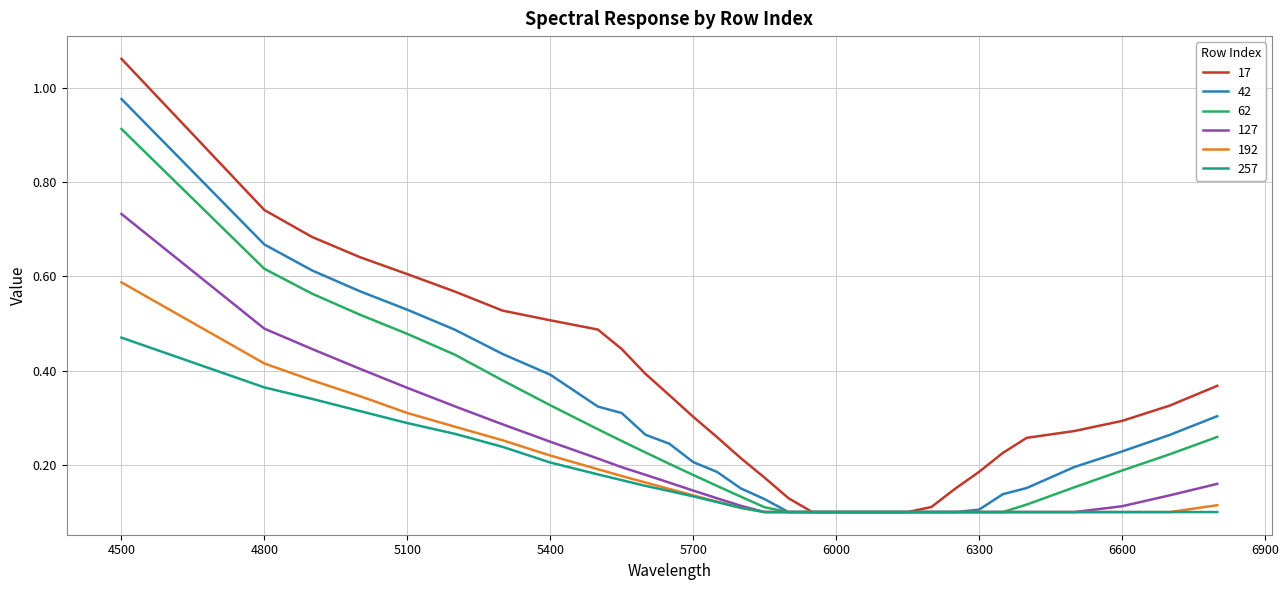

Which series has the largest total across all categories?

17